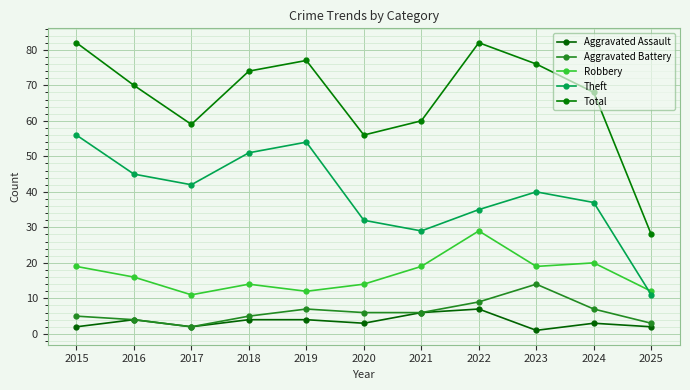

Count the number of categories in the chart.

11